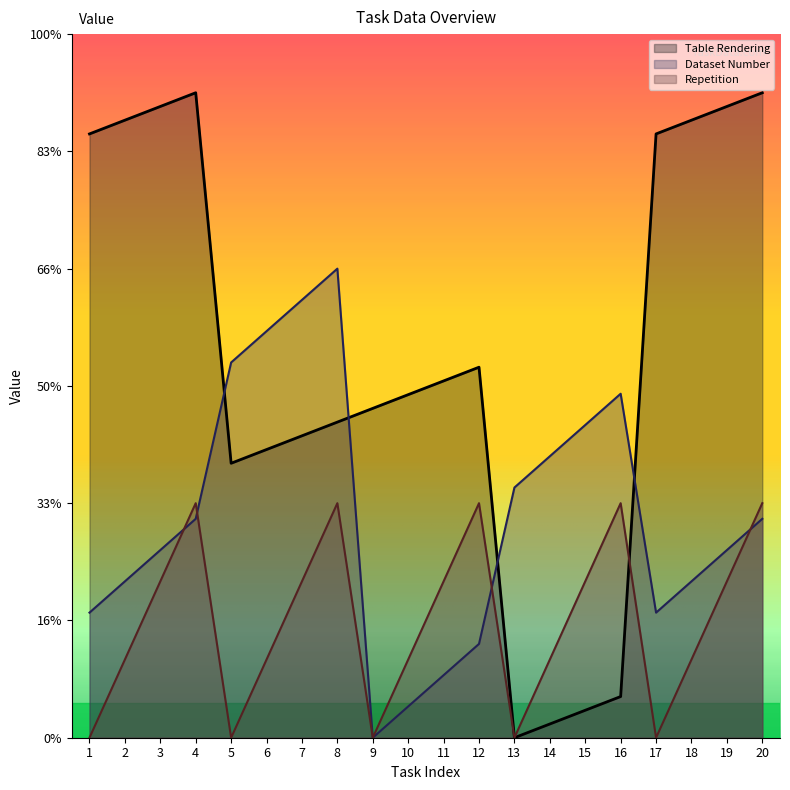

Rank the series by their maximum value, from lowest to highest.

Repetition, Dataset Number, Table Rendering